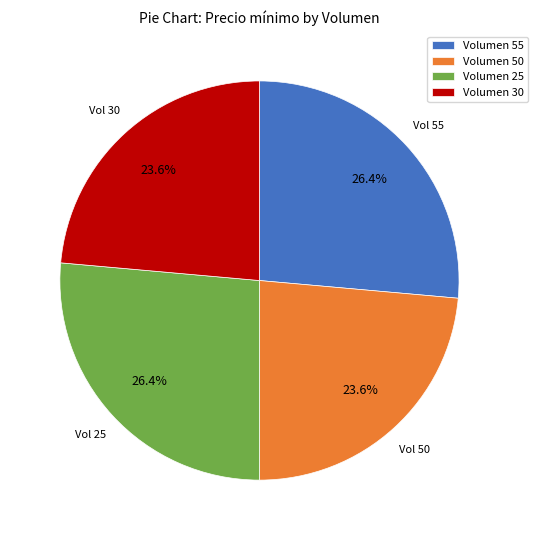

What percentage is NOT represented by Volumen 50?

76.4%